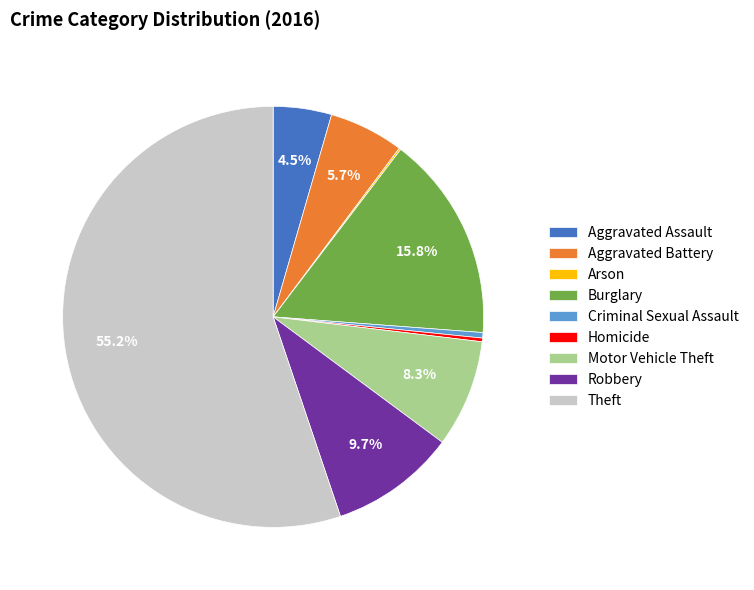

Which category has the biggest portion of the pie?

Theft